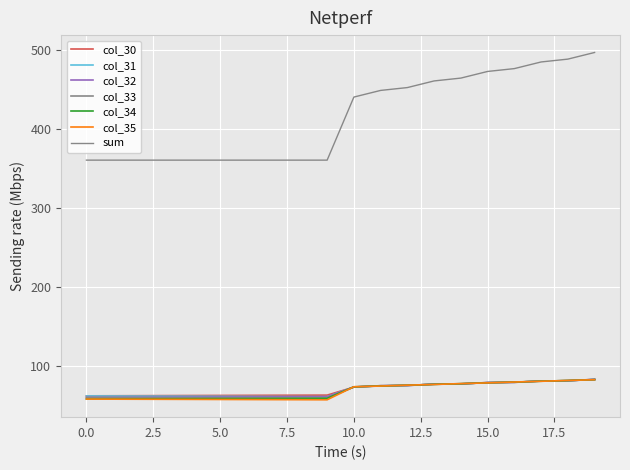

How many lines are shown in the chart?

7